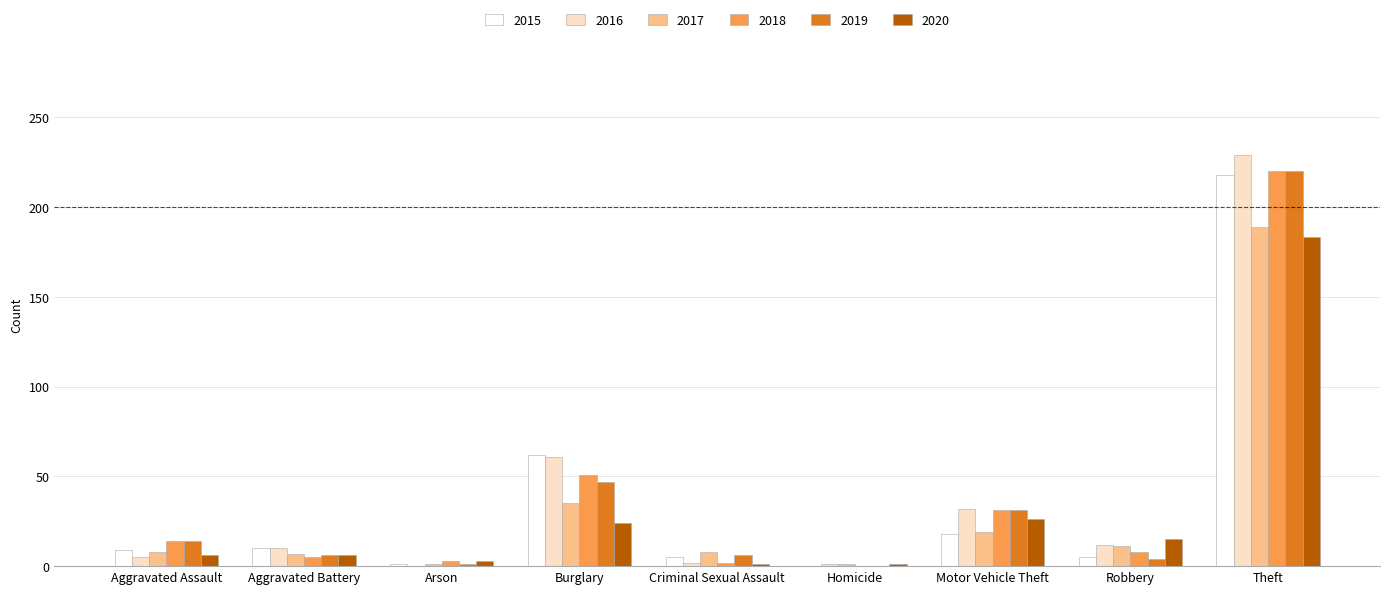

What is the sum of all 2015 values?

328